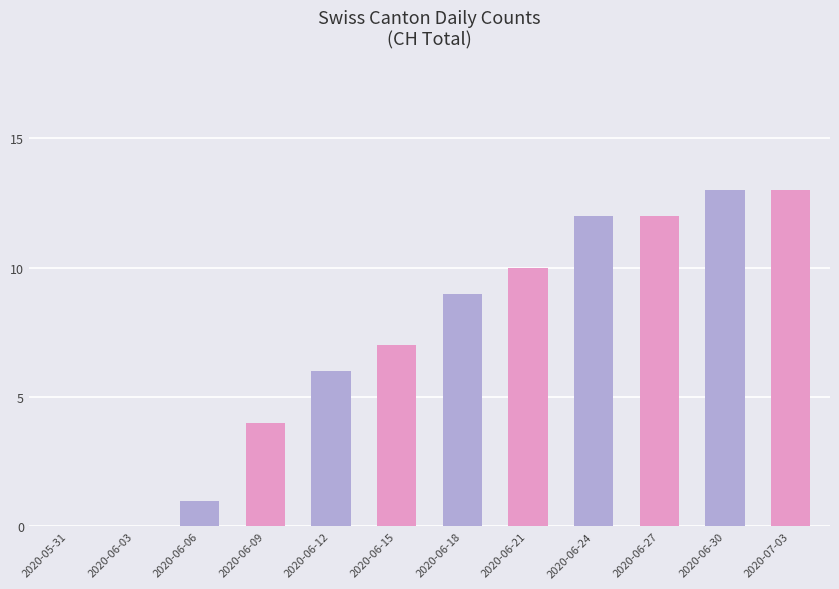

What is the ratio of the value at 2020-06-15 to the value at 2020-06-27?

0.6